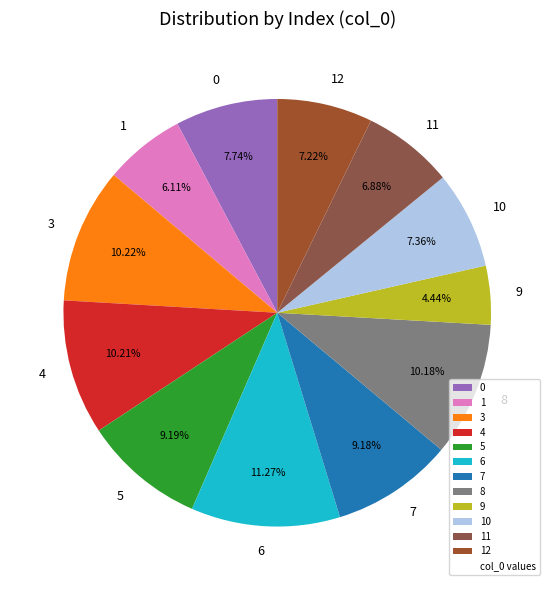

To the nearest percent, what portion does 7 represent?

9%